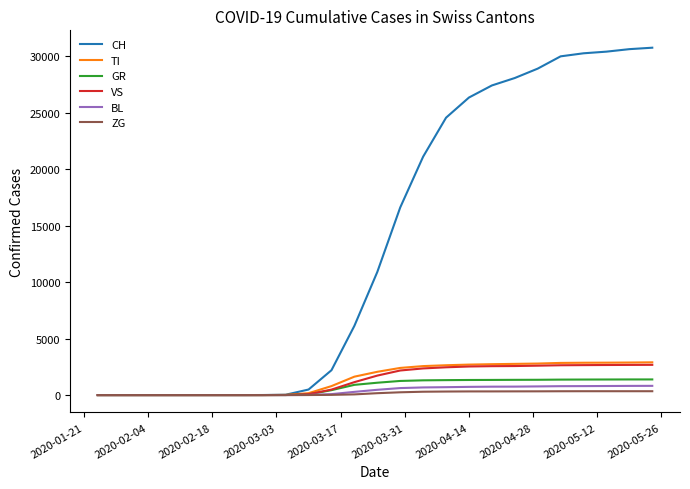

Which series has the largest range (max minus min)?

CH